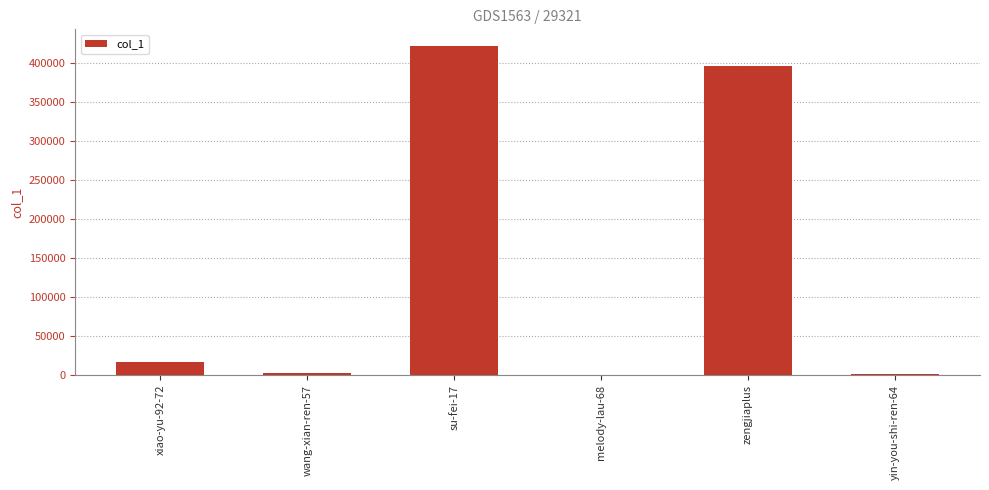

What is the change in value from wang-xian-ren-57 to su-fei-17?

+419261